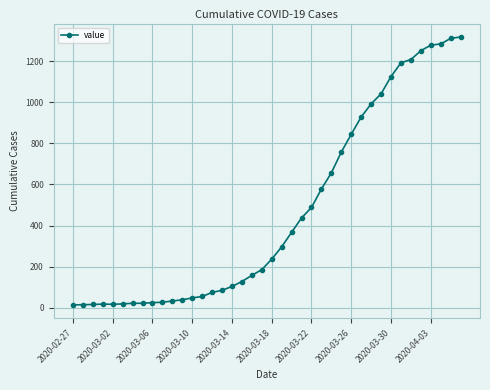

What is the average value?

467